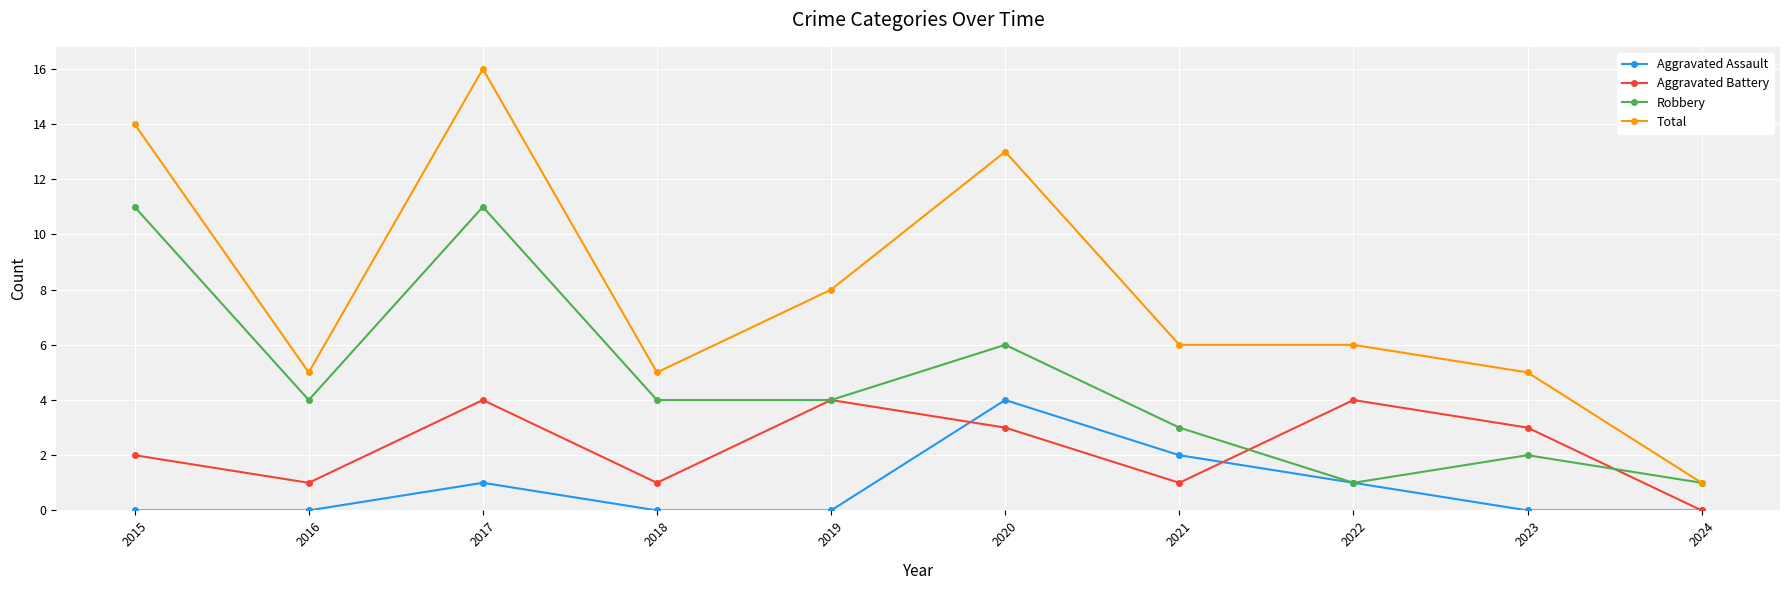

How many interior local peaks does the Aggravated Assault series have?

2